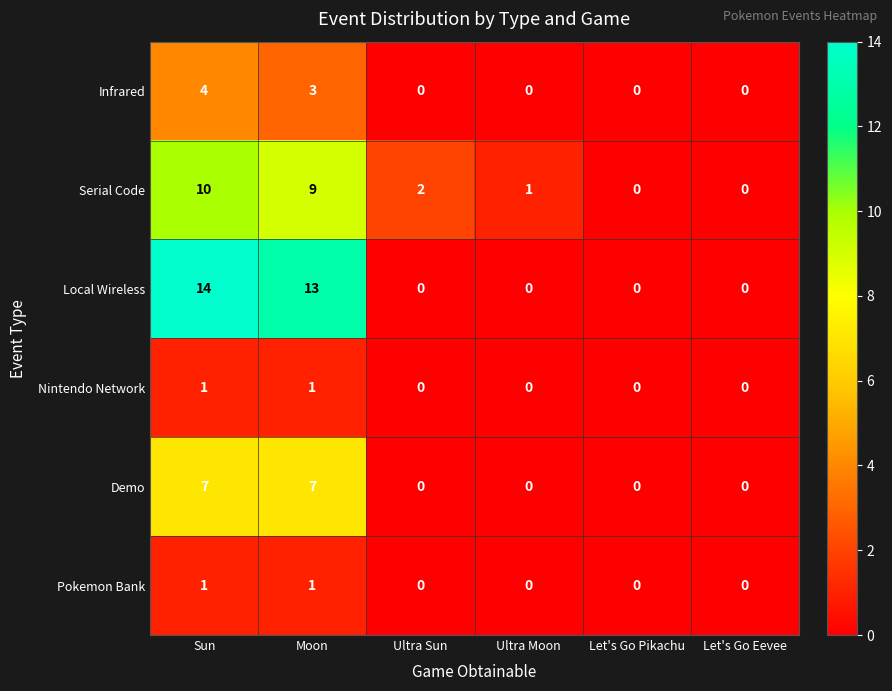

Is it true that Demo equals 0 at Ultra Sun?

True